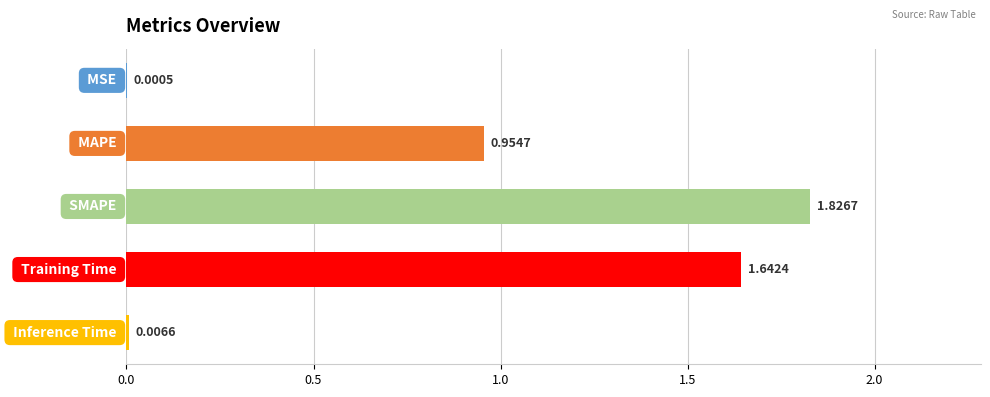

What is the sum of all values?

4.4